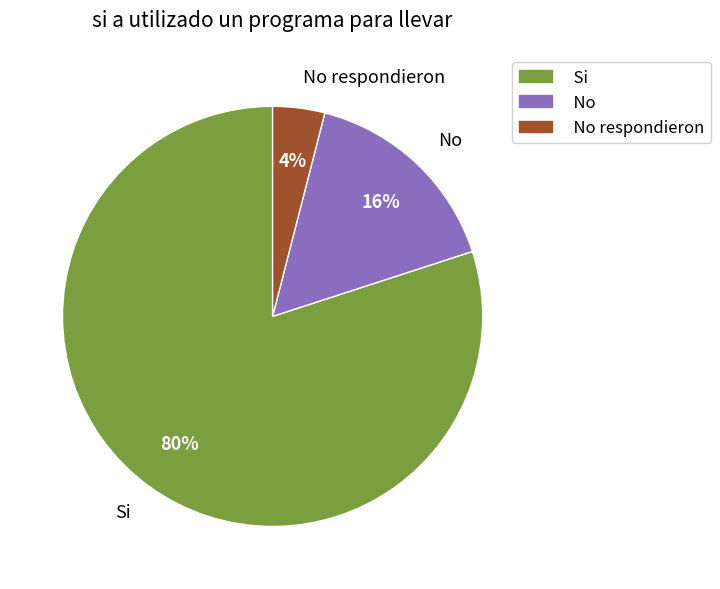

To the nearest percent, what is the difference between the largest and smallest slice percentages?

76%